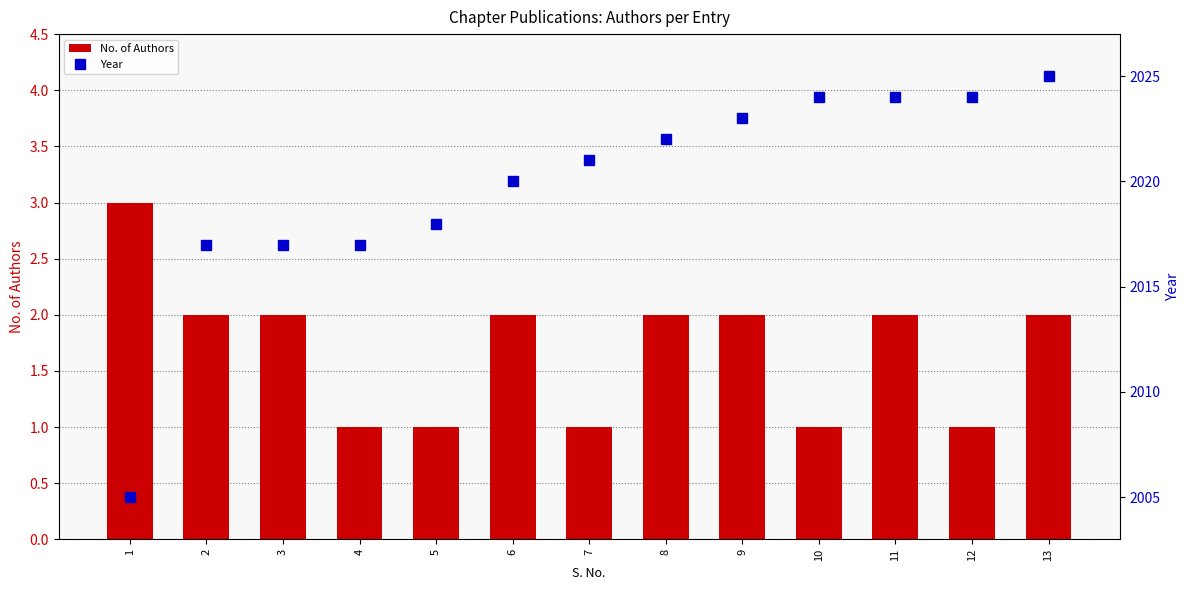

Which series has the widest spread of values?

Year